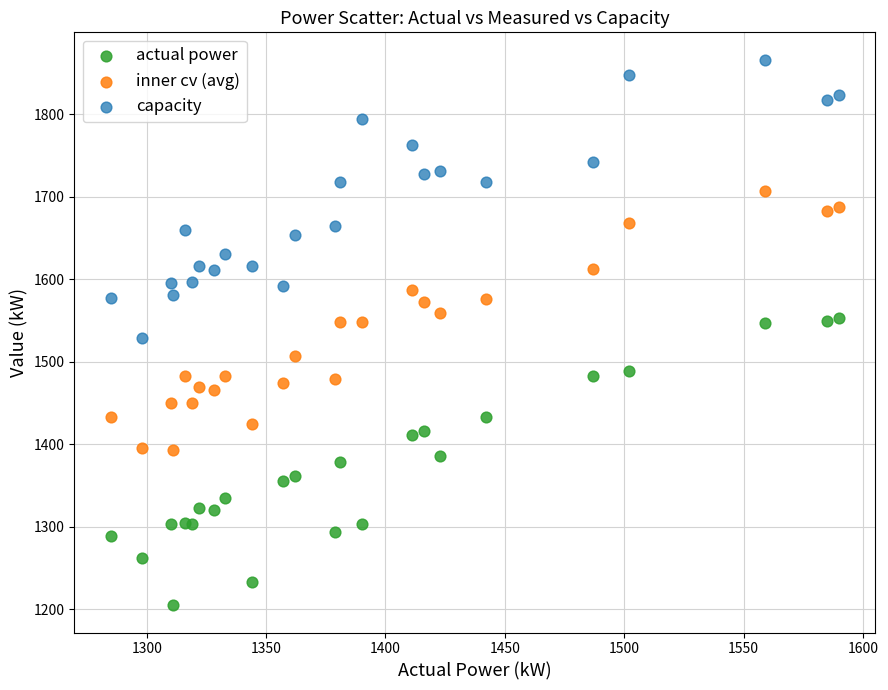

What is the X range (max minus min) for the scatter plot?

305.0